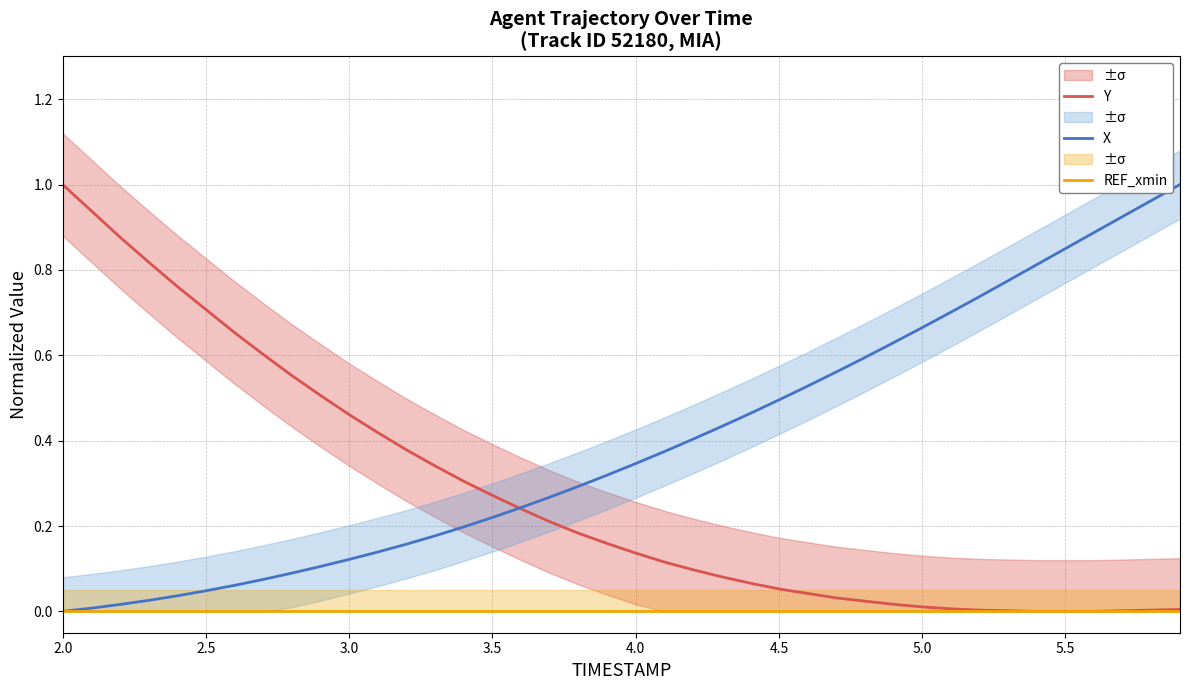

What are all the series names shown in the legend?

Y, X, REF_xmin